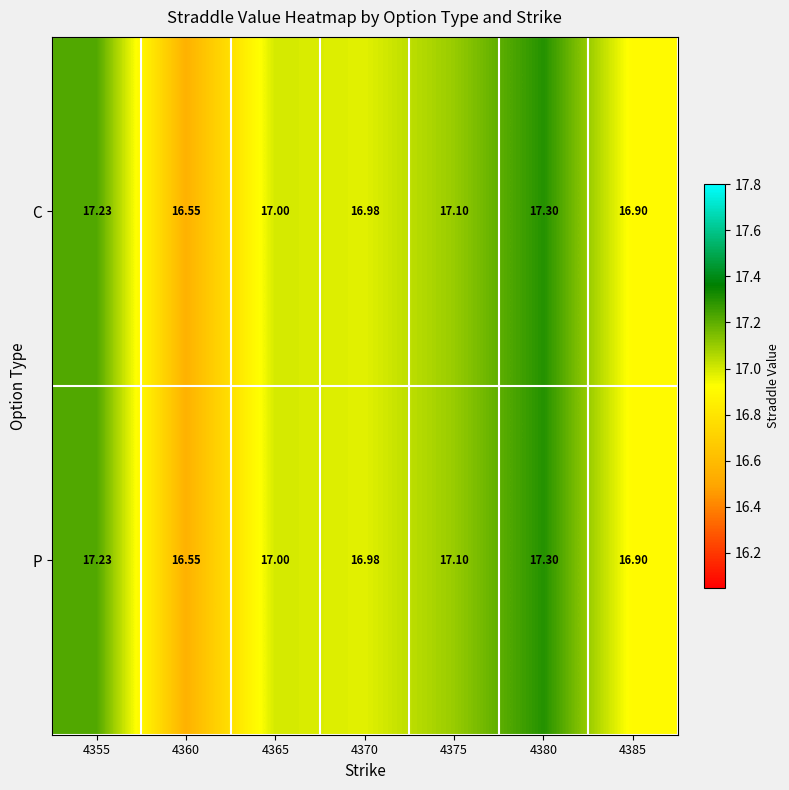

Which category has the highest value across all series?

4380